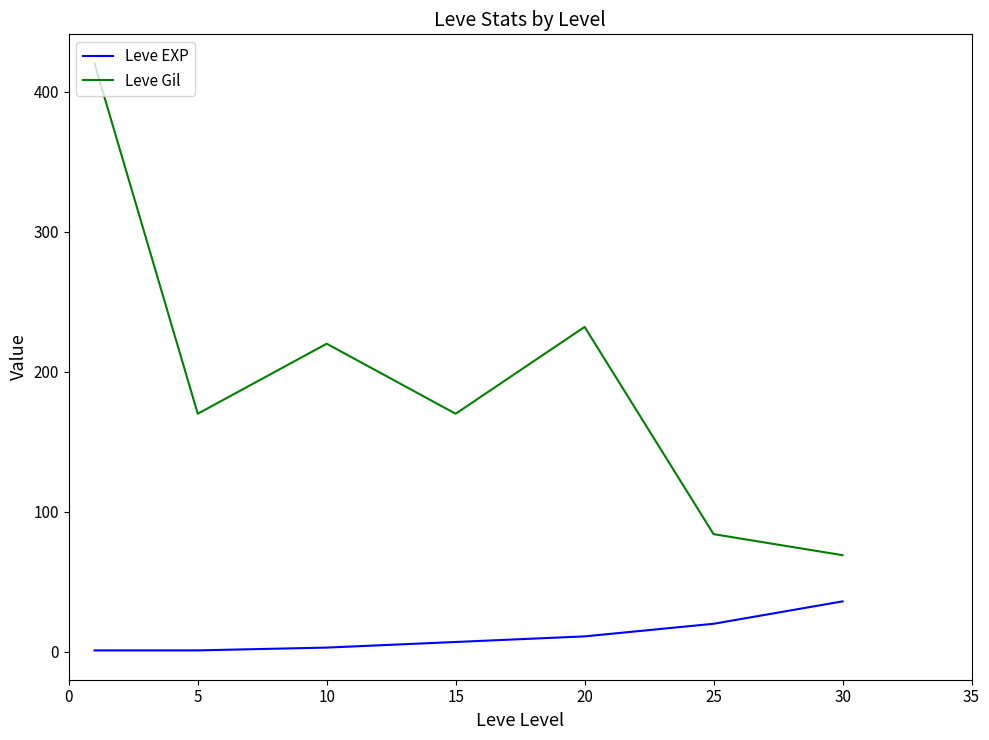

Reading left to right, extract all data points from this chart.

Leve EXP: 1	1	3	7	11	20	36
Leve Gil: 420	170	220	170	232	84	69